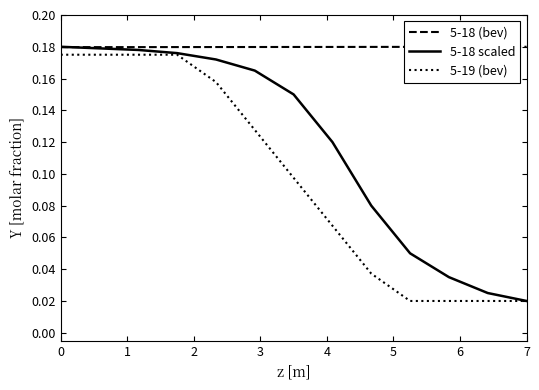

What are all the series names shown in the legend?

5-18 (bev), 5-18 scaled, 5-19 (bev)